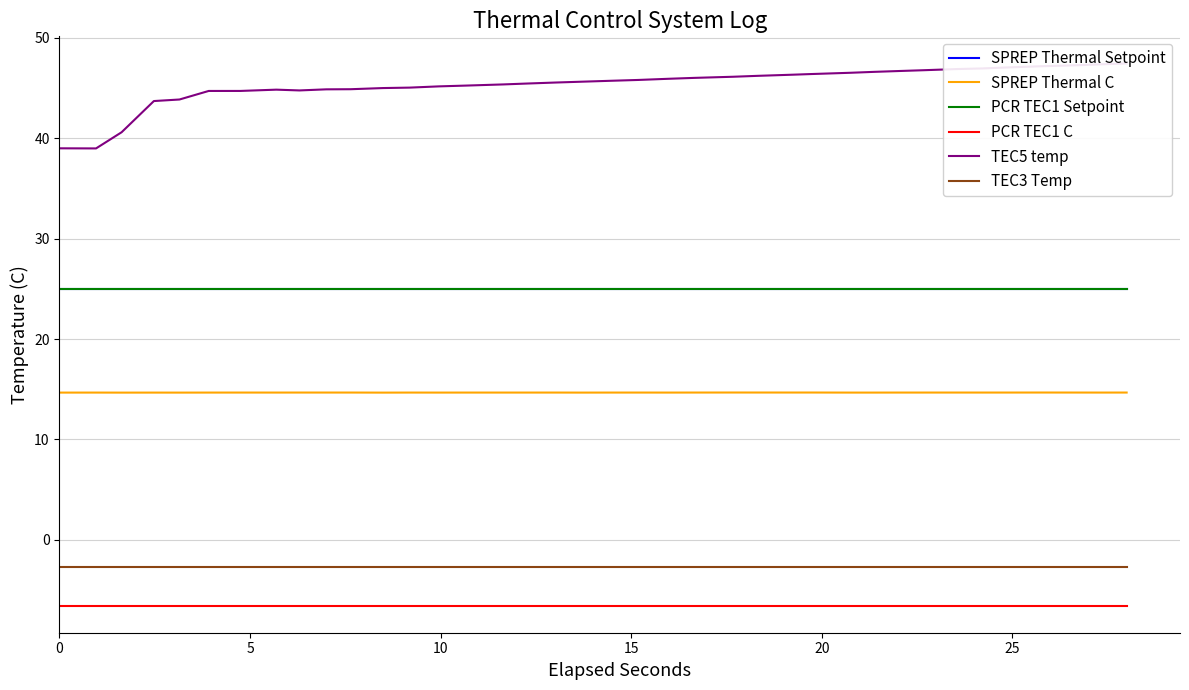

True or false: PCR TEC1 Setpoint and SPREP Thermal C cross at least once.

False